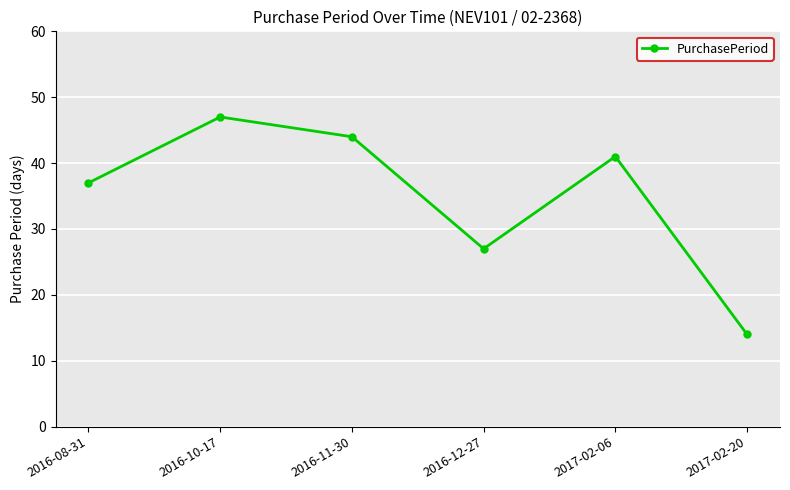

True or false: the data shows 37 at 2016-08-31.

True